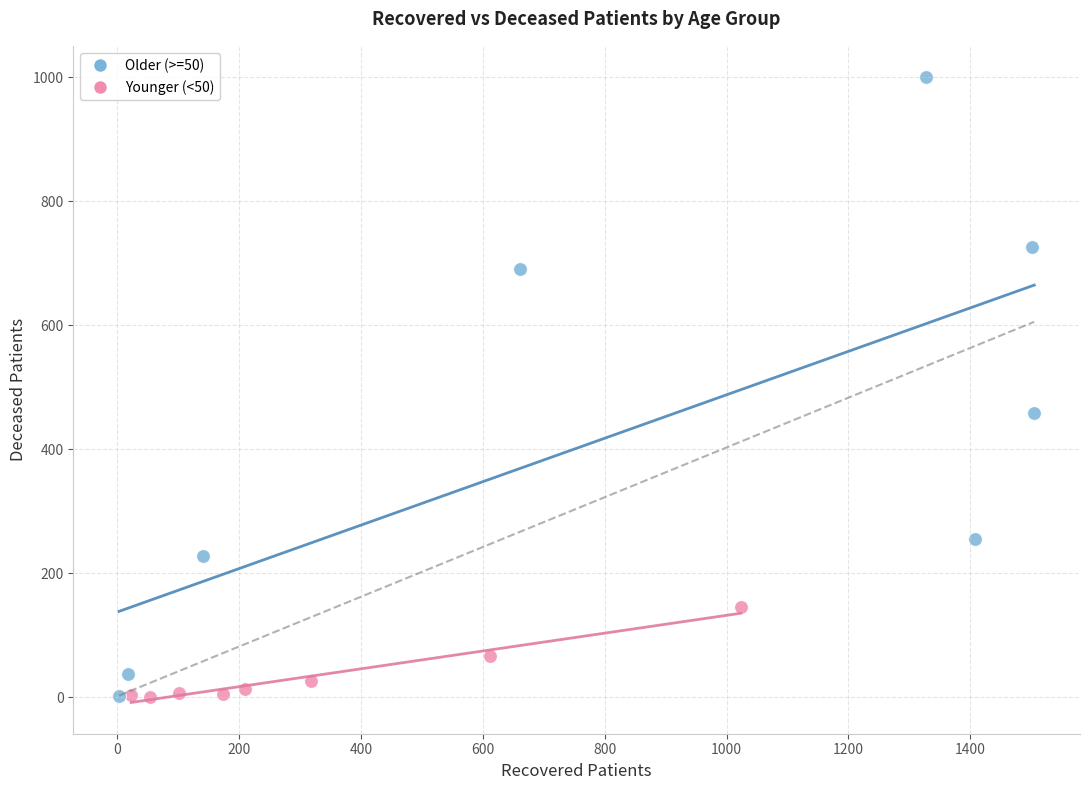

Which series has the largest Y range (max minus min)?

Older (>=50)